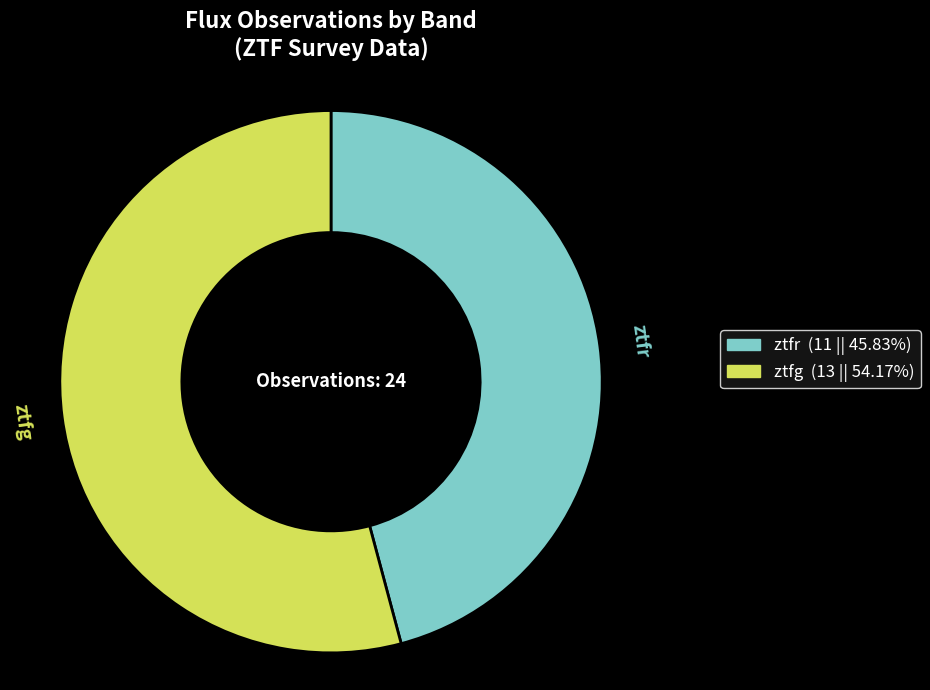

Which has a higher value, ztfr or ztfg?

ztfg